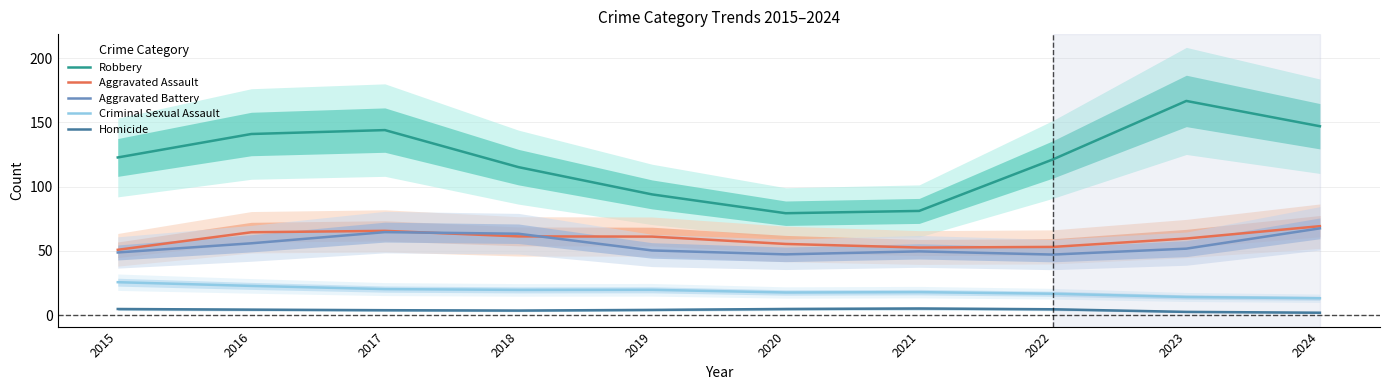

What is the difference between the Homicide values at 2016 and 2024?

2.4